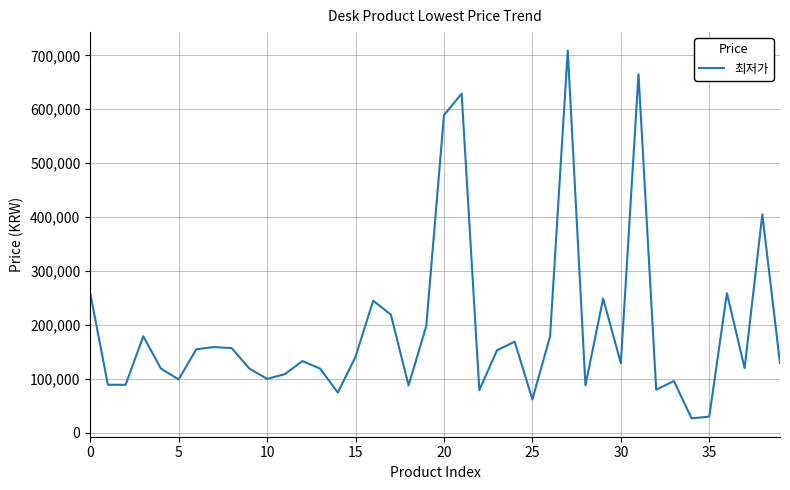

What is the smallest value displayed?

26800